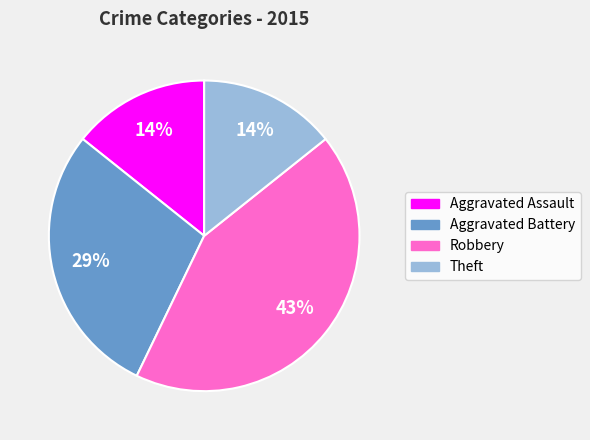

The Theft slice represents 14% of the pie. True or false?

True